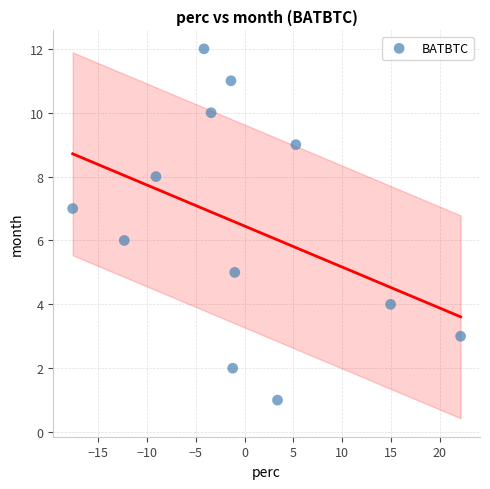

What is the range of Y values (max minus min)?

11